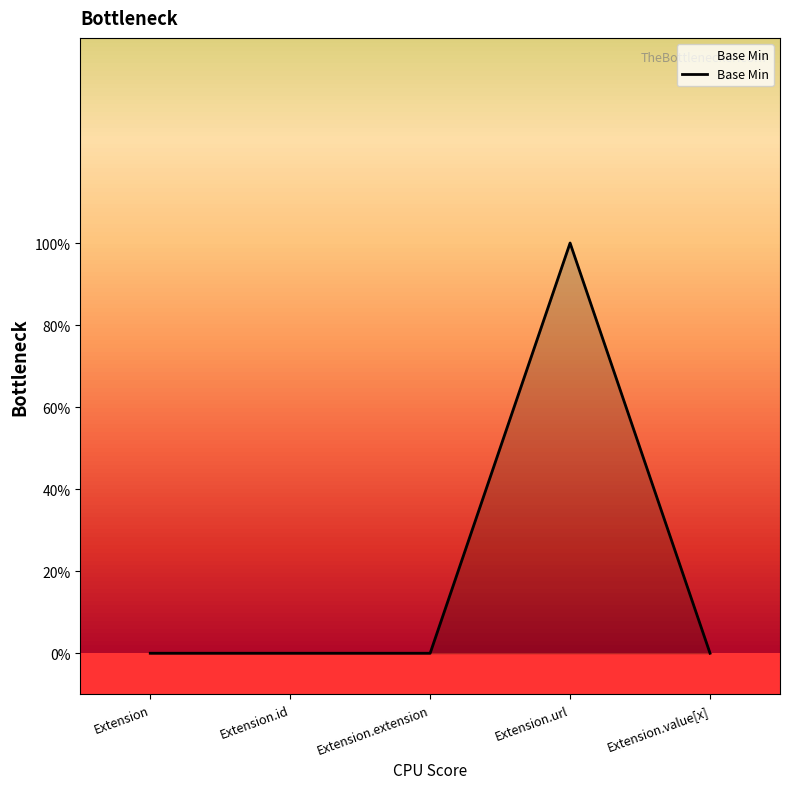

Does the chart display data point markers on the line(s)?

No